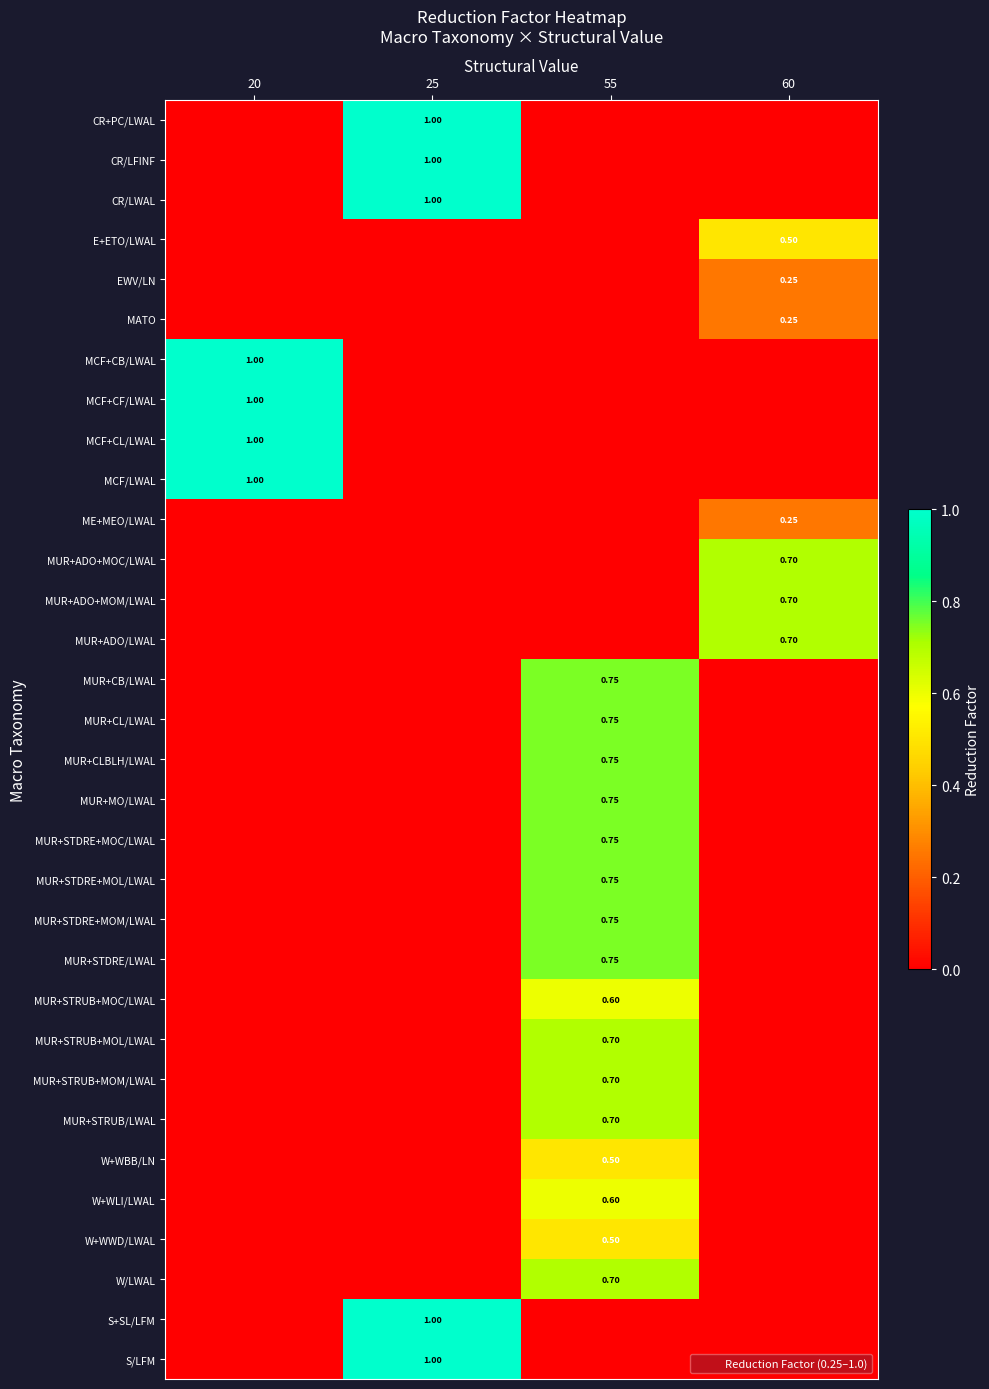

How many data points does each series have?

4